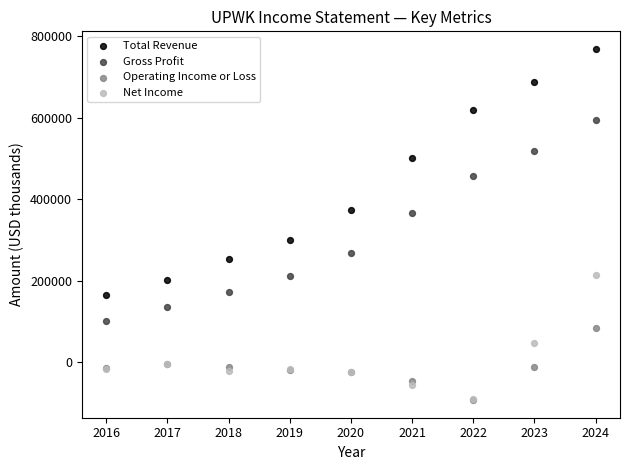

Which series reaches the maximum Y coordinate?

Total Revenue